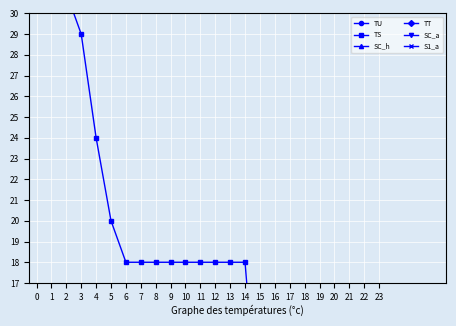

Reading left to right, transcribe all the data shown in this chart.

TU: 0	1	1	1	1	1	0	0	0	0	0	0	0	1	1	1	0	0	0	0	0	1	1	1	0	0	0	0
TS: 31	31	31	29	24	20	18	18	18	18	18	18	18	18	18	9	7	7	7	7	7	7	7	0	0	0	0	0
SC_h: 101	101	101	101	101	101	101	101	101	101	101	102	103	103	103	103	103	103	103	103	103	103	103	103	103	103	103	103
TT: 0	0	0	0	0	0	0	0	0	0	0	0	0	0	0	0	0	0	0	0	0	0	0	0	0	0	0	0
SC_a: 90	90	90	90	90	90	90	90	90	90	90	90	90	90	90	90	90	92	92	92	92	92	92	92	92	92	92	92
S1_a: 8	8	8	8	8	8	8	8	8	8	8	8	8	8	8	8	8	8	8	8	8	8	8	8	8	8	8	8